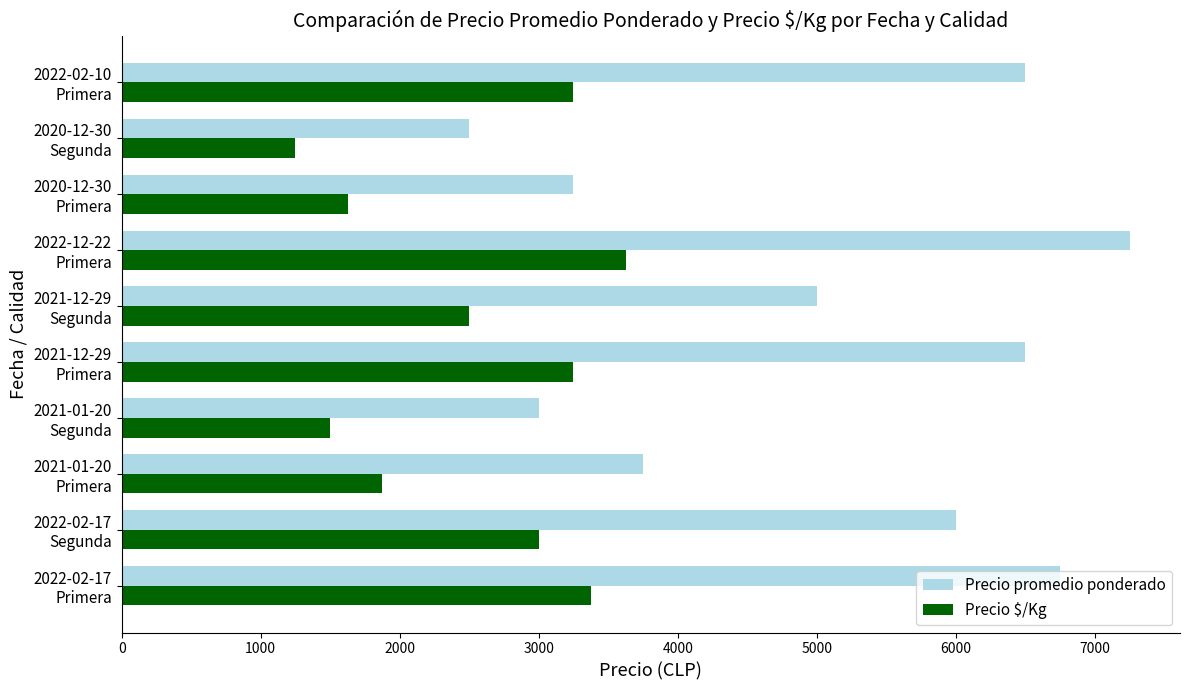

What is the maximum value for Precio $/Kg?

3625